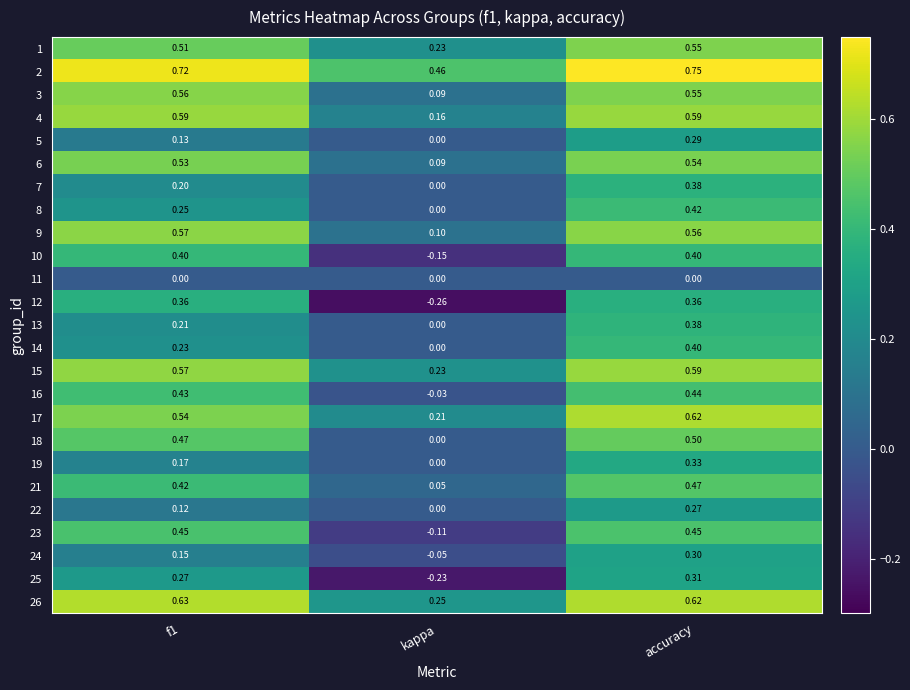

Where is 23 nearest to the value 0?

kappa